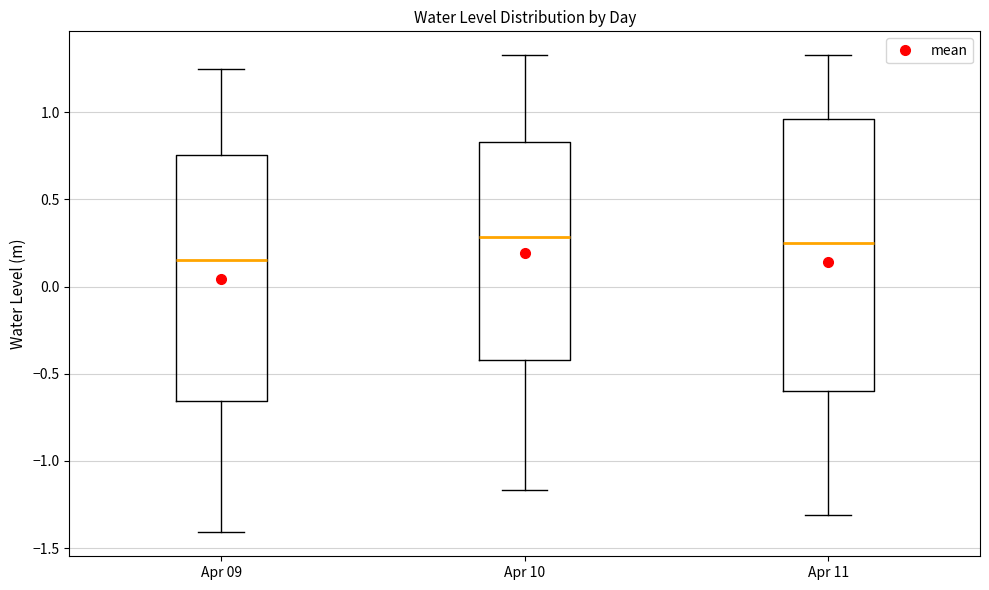

Which box is the tallest, from its lower edge to its upper edge?

Apr 11